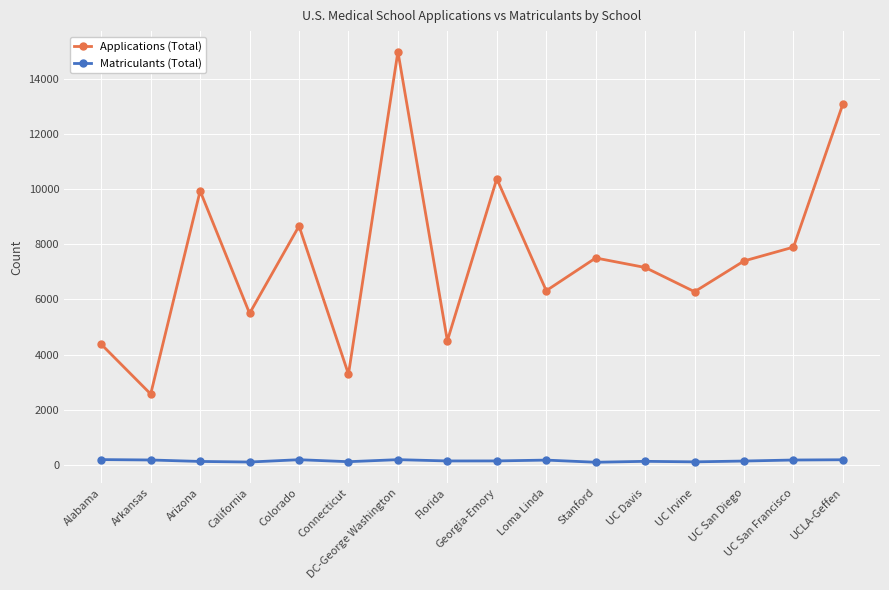

List the series in order of their peak value, highest first.

Applications (Total), Matriculants (Total)